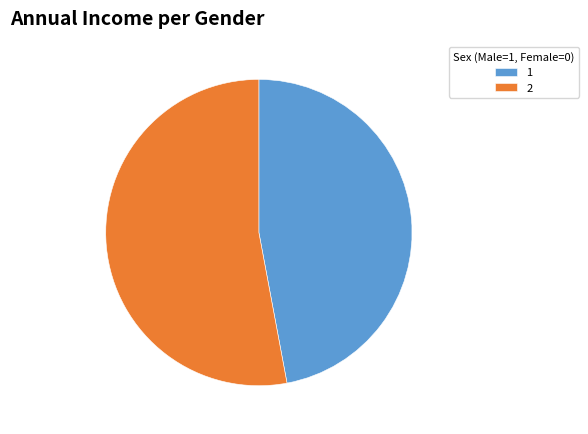

True or false: 1 accounts for 47% of the total.

True